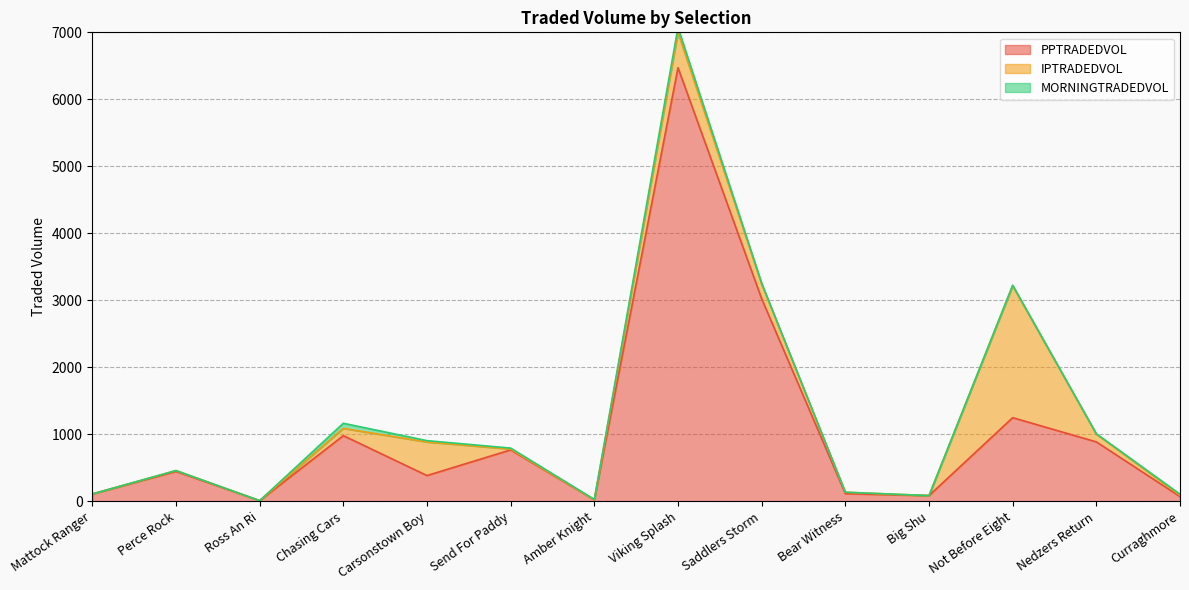

Between Bear Witness and Perce Rock, which is larger?

Perce Rock